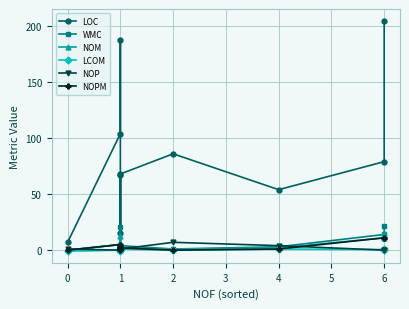

How many interior local valleys does the WMC series have?

3